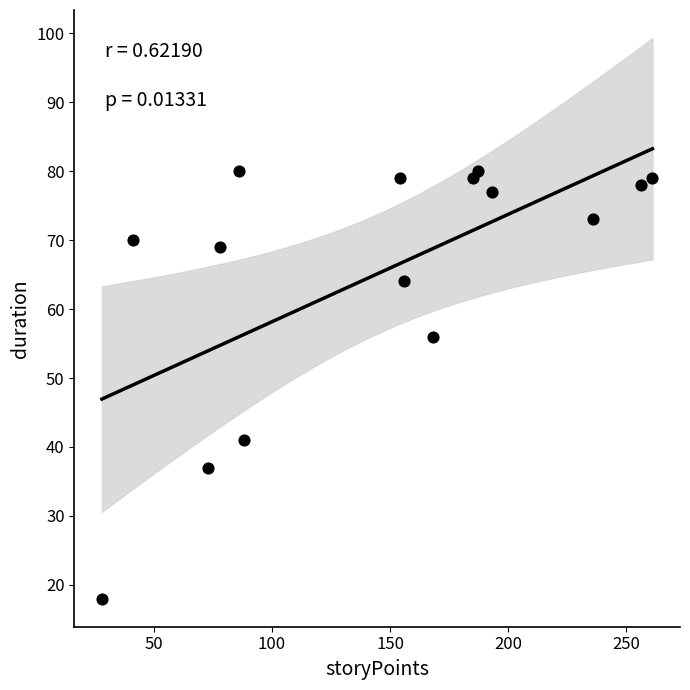

What is the range of Y values (max minus min)?

62